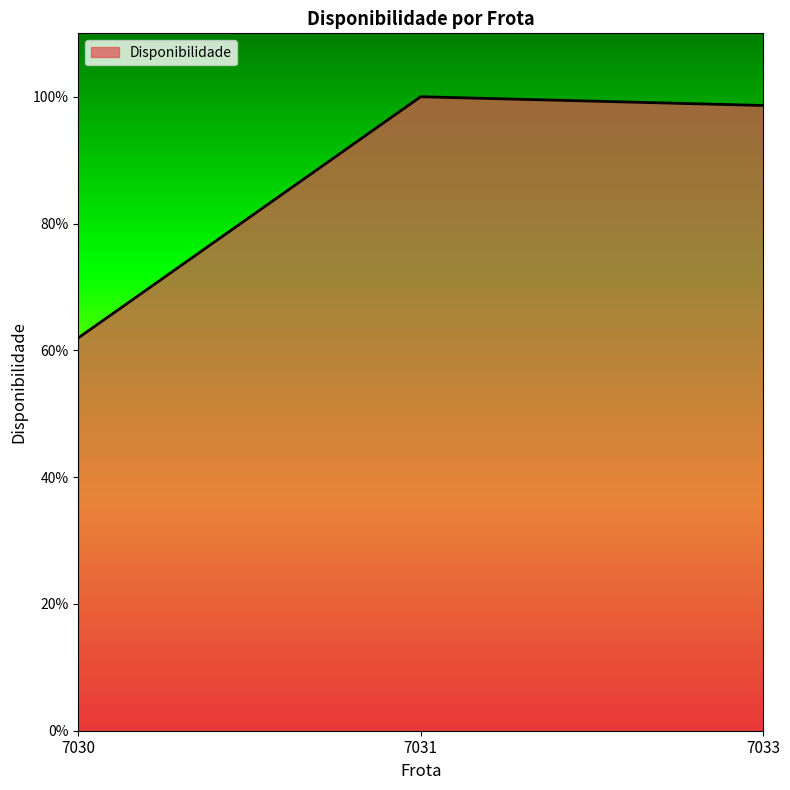

At which category does the chart reach its peak across all series?

7031